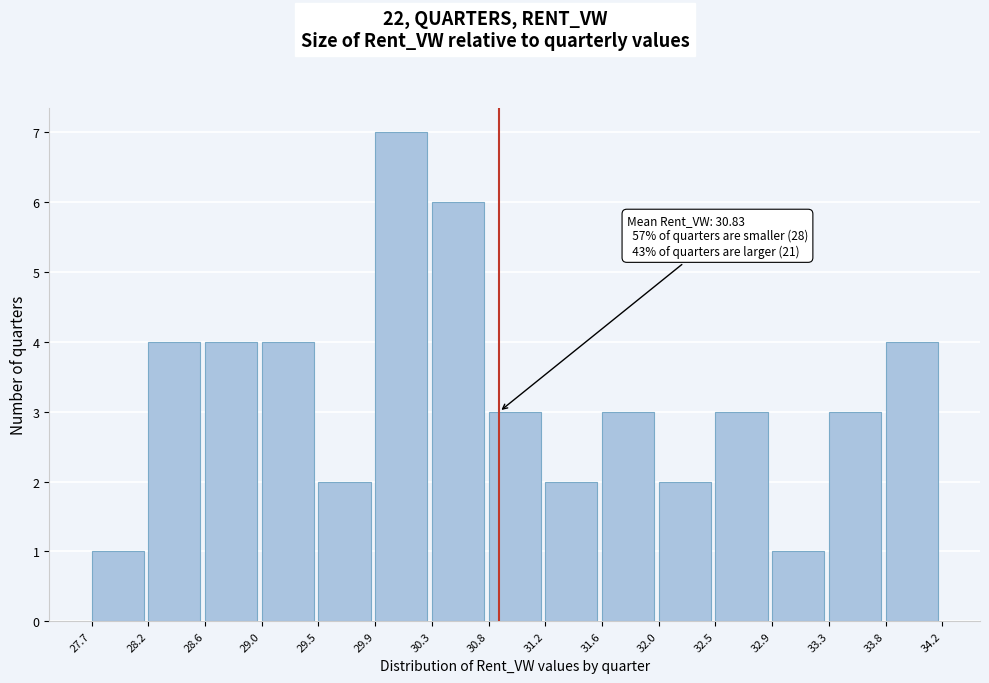

Over which range of the x-axis is the bar tallest?

29.9 to 30.3